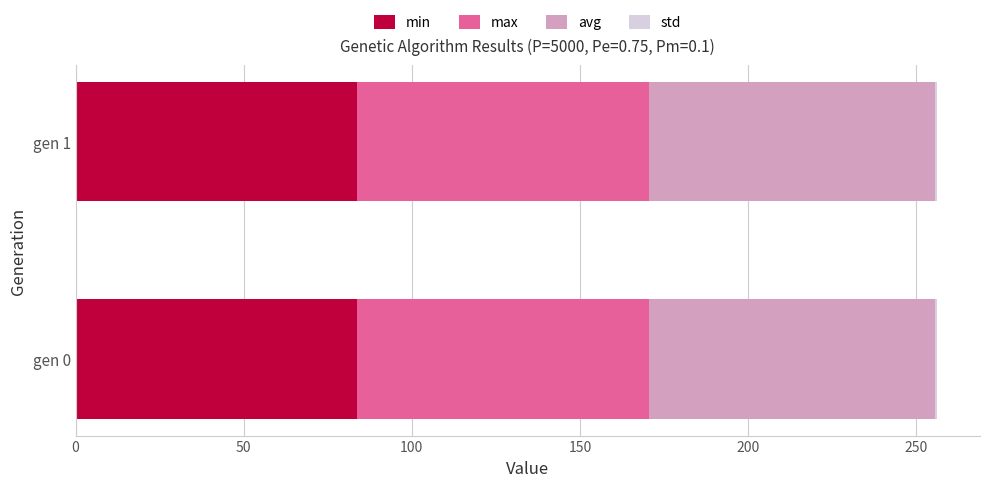

Count the number of categories in the chart.

2